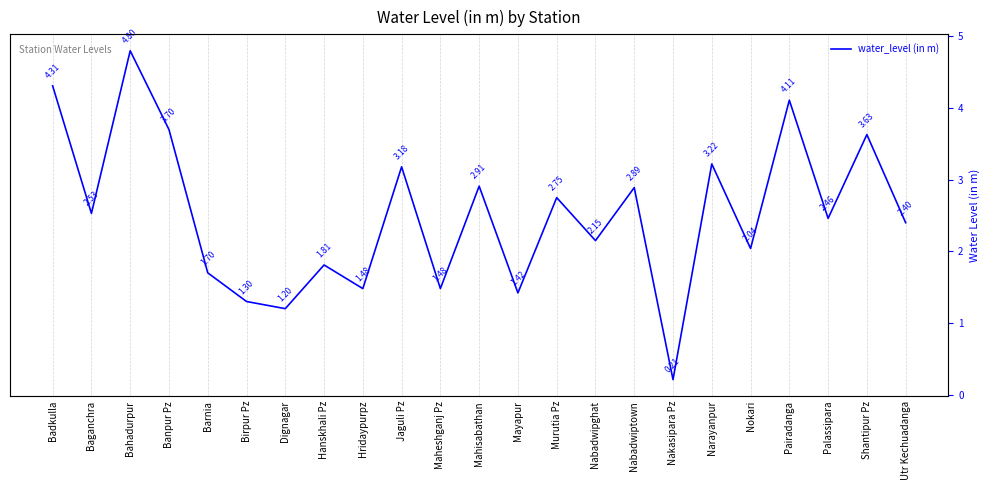

Reading left to right, what are all the values shown in this chart?

4.3	2.5	4.8	3.7	1.7	1.3	1.2	1.8	1.5	3.2	1.5	2.9	1.4	2.8	2.1	2.9	0.2	3.2	2.0	4.1	2.5	3.6	2.4